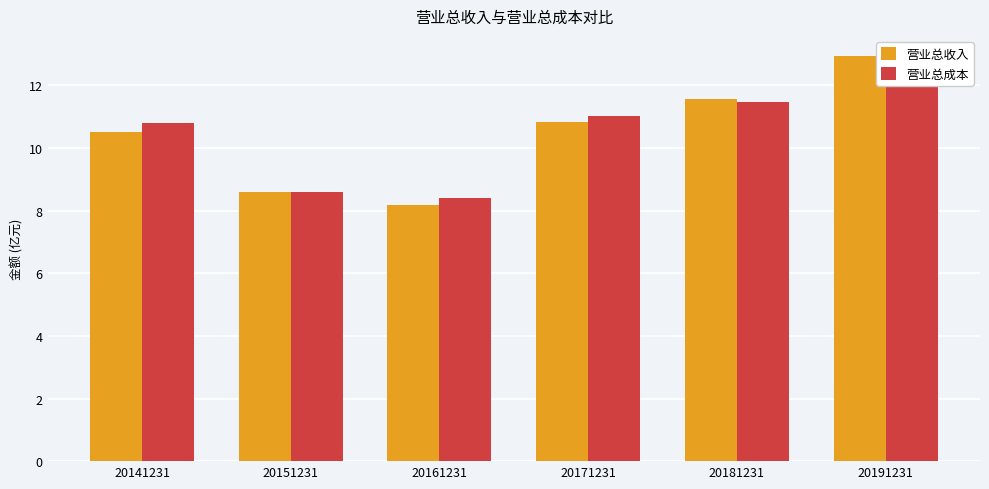

At which category does the chart reach its minimum across all series?

20161231